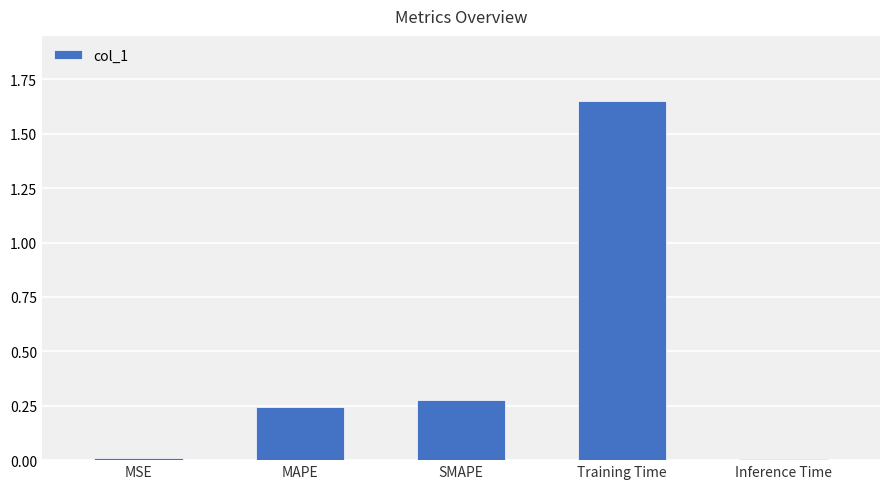

What is the change in value from MAPE to Training Time?

+1.4